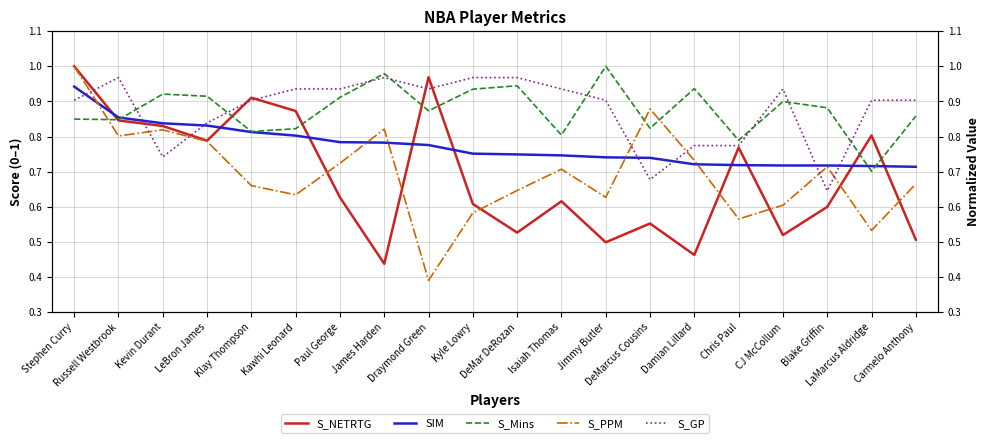

Read the S_Mins value at Russell Westbrook.

0.8